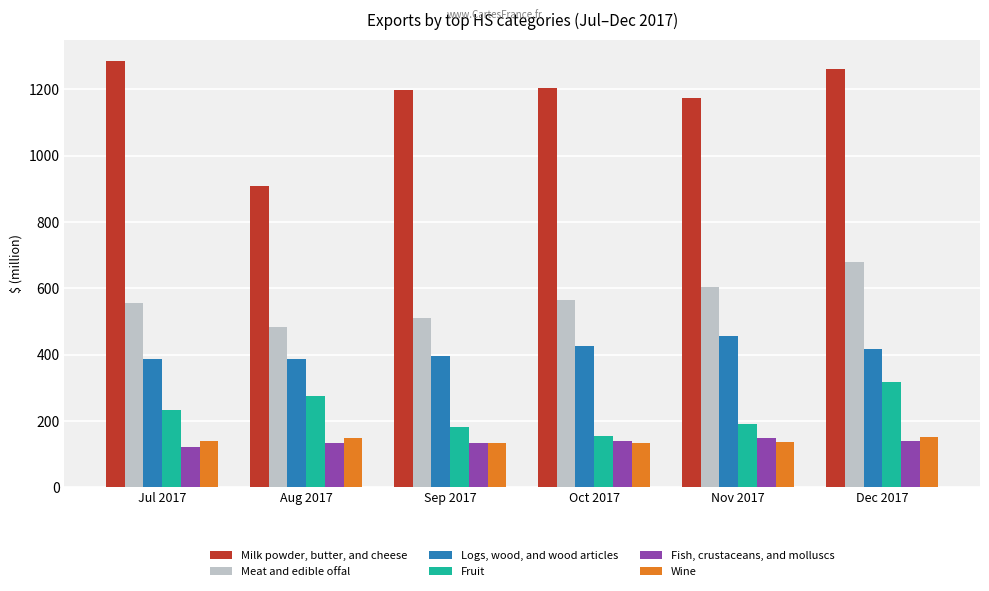

Is the value of Meat and edible offal at Nov 2017 greater than the value of Fish, crustaceans, and molluscs at Oct 2017?

Yes